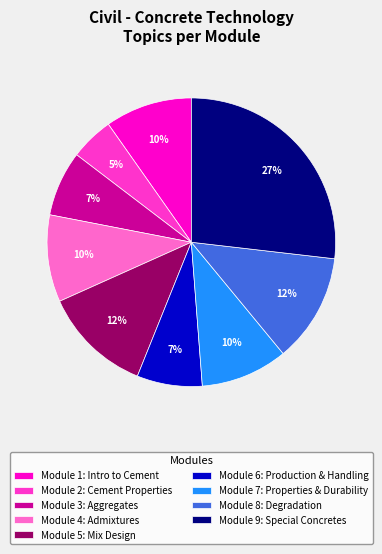

Is there any slice that represents more than half of the pie?

No